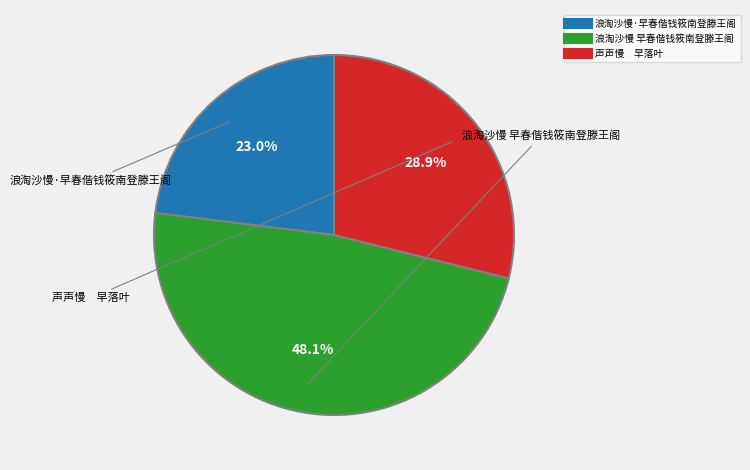

Do 声声慢 早落叶 and 浪淘沙慢·早春偕钱筱南登滕王阁 together represent more than half of the pie?

Yes